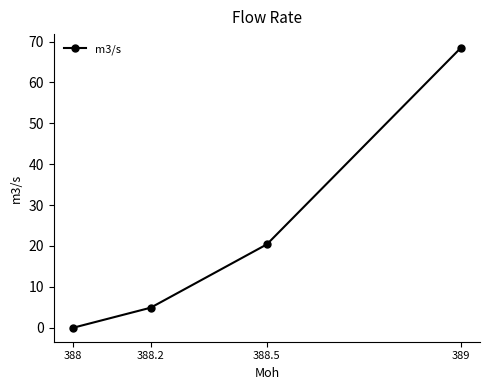

Is it true that the value at 389 is 103.9?

False